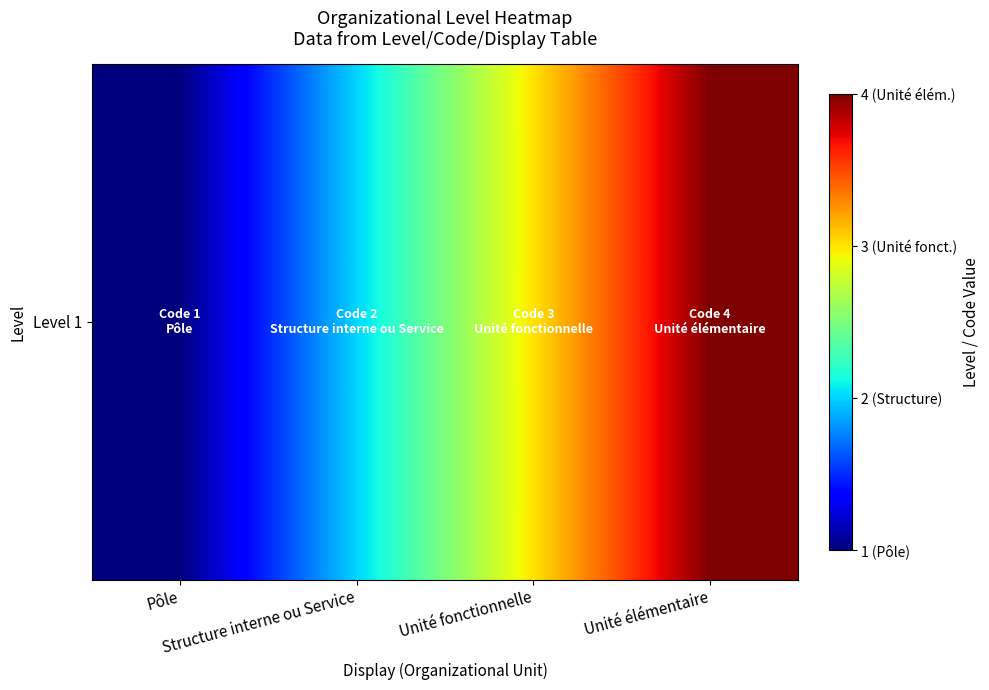

What is the sum of all values?

10